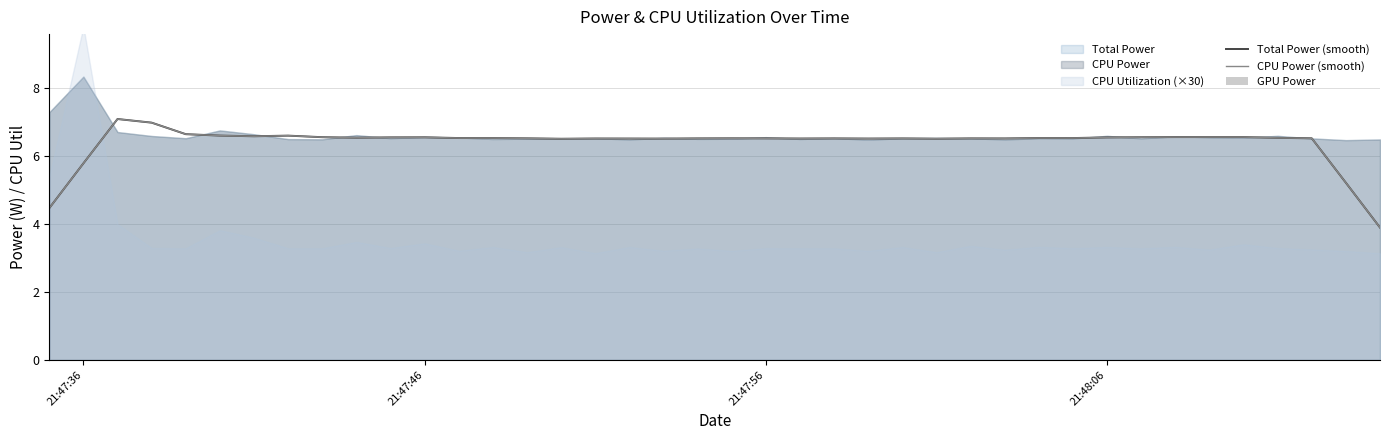

Reading right to left, extract all data points from this chart.

Total Power (smooth): 3.9	5.2	6.5	6.5	6.5	6.5	6.5	6.5	6.5	6.5	6.5	6.5	6.5	6.5	6.5	6.5	6.5	6.5	6.5	6.5	6.5	6.5	6.5	6.5	6.5	6.5	6.5	6.5	6.5	6.5	6.5	6.5	6.6	6.6	6.6	6.6	7.0	7.1	5.8	4.5
CPU Power (smooth): 3.9	5.2	6.5	6.5	6.5	6.5	6.5	6.5	6.5	6.5	6.5	6.5	6.5	6.5	6.5	6.5	6.5	6.5	6.5	6.5	6.5	6.5	6.5	6.5	6.5	6.5	6.5	6.5	6.5	6.5	6.5	6.5	6.6	6.6	6.6	6.6	7.0	7.1	5.8	4.5
GPU Power: 0.0	0.0	0.0	0.0	0.0	0.0	0.0	0.0	0.0	0.0	0.0	0.0	0.0	0.0	0.0	0.0	0.0	0.0	0.0	0.0	0.0	0.0	0.0	0.0	0.0	0.0	0.0	0.0	0.0	0.0	0.0	0.0	0.0	0.0	0.0	0.0	0.0	0.0	0.0	0.0